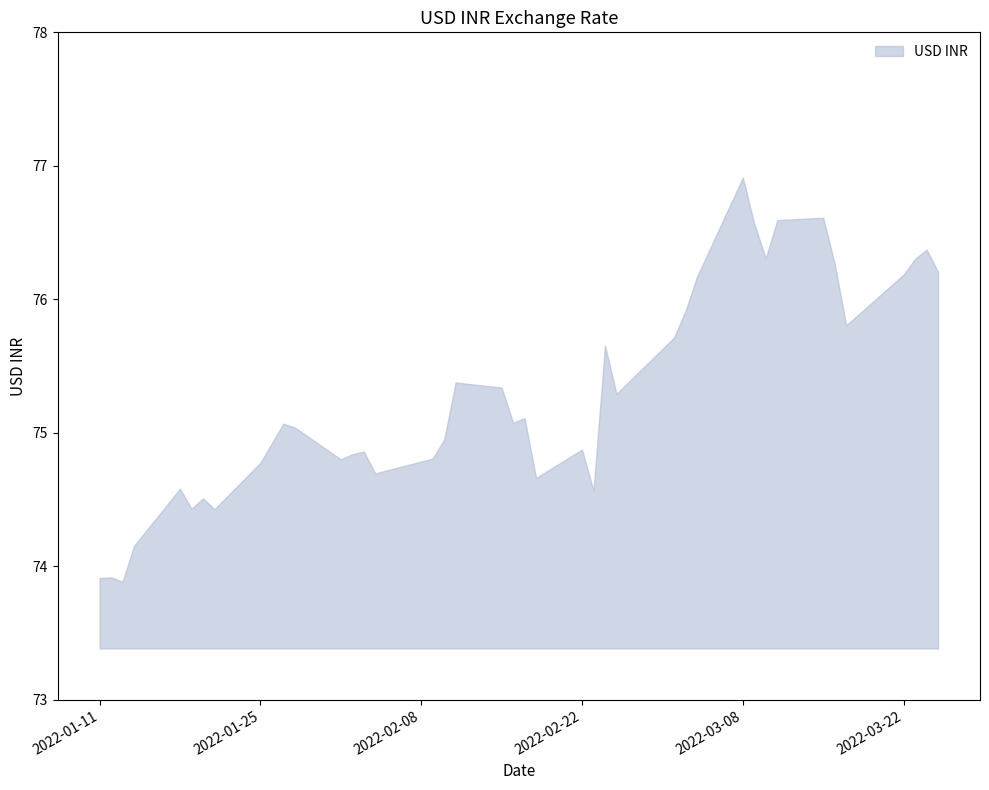

What is the difference between the values at 2022-02-02 and 2022-01-21?

0.4